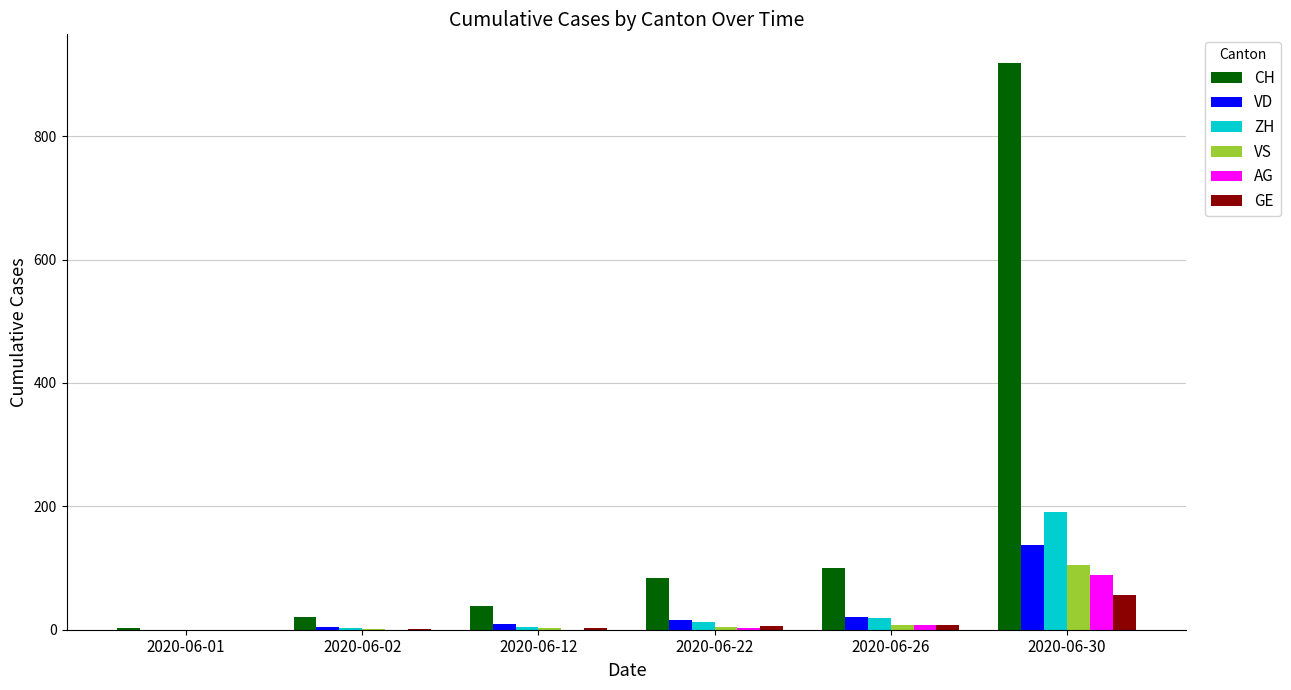

Are the bars grouped side by side (vs. stacked)?

Yes